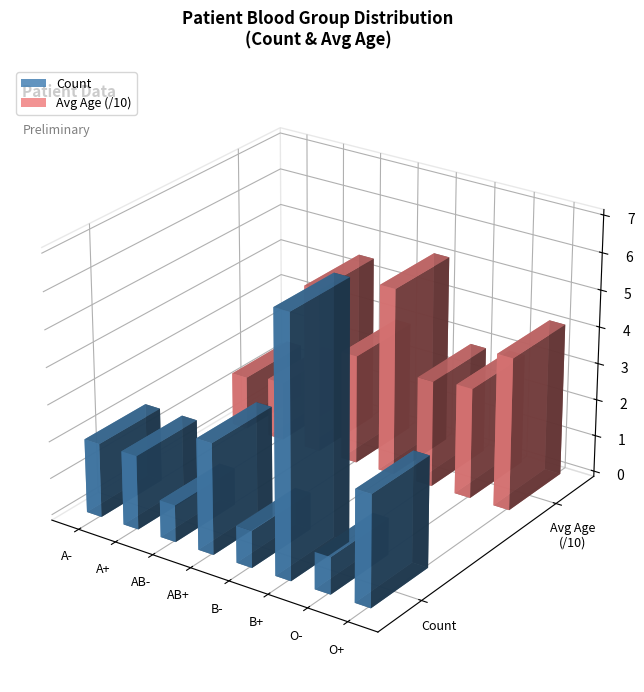

The value of Avg Age at B- is 71.8. True or false?

False